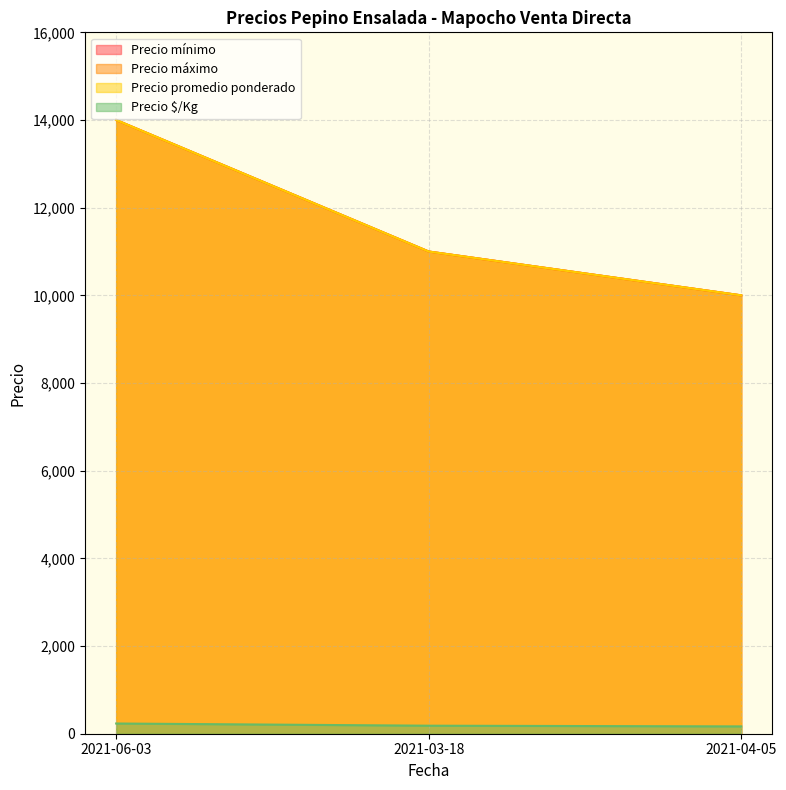

Rank the series by their maximum value, from highest to lowest.

Precio mínimo, Precio máximo, Precio promedio ponderado, Precio $/Kg